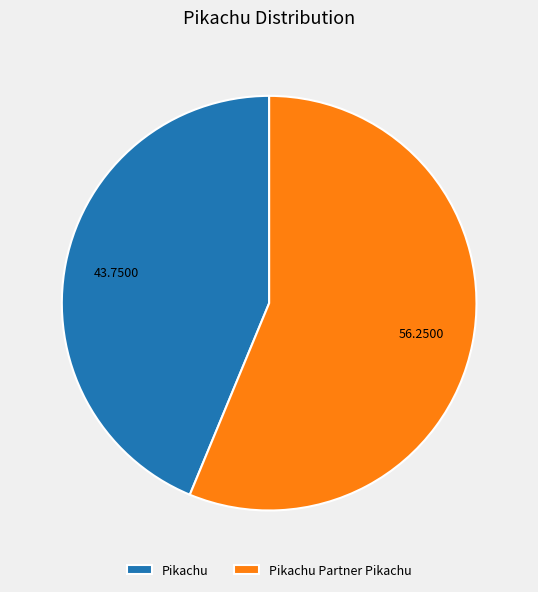

What is the largest slice in the pie chart?

Pikachu Partner Pikachu